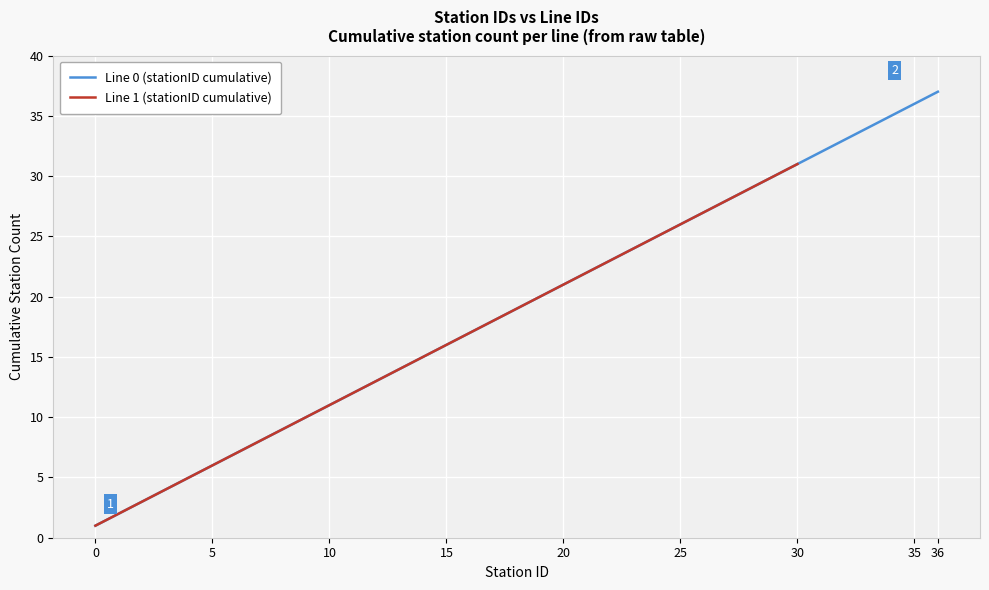

Rank the categories by value from lowest to highest.

0, 1, 2, 3, 4, 5, 6, 7, 8, 9, 10, 11, 12, 13, 14, 15, 16, 17, 18, 19, 20, 21, 22, 23, 24, 25, 26, 27, 28, 29, 30, 31, 32, 33, 34, 35, 36